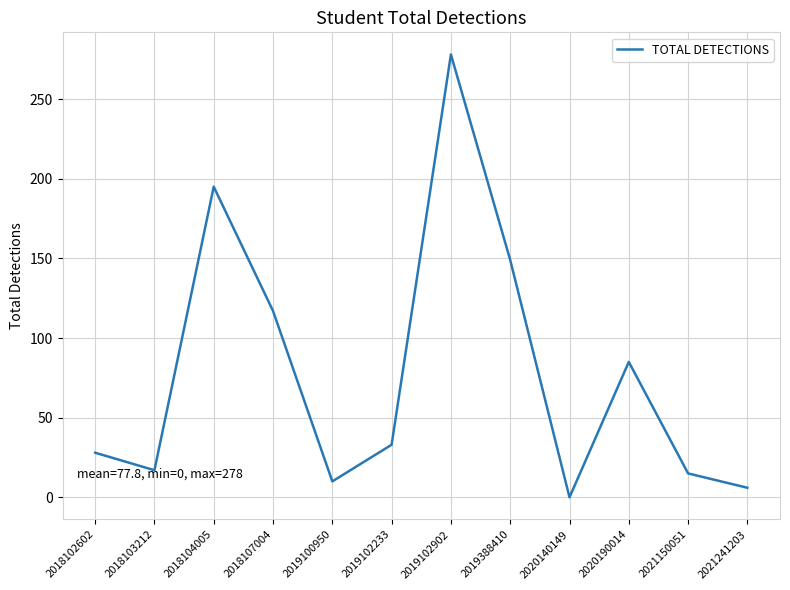

True or false: the data shows 117 at 2018107004.

True